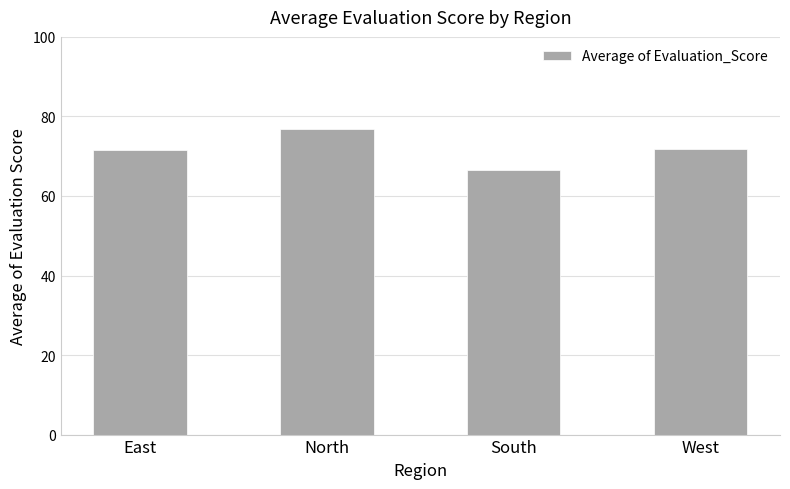

What is the change in value from North to West?

-4.9